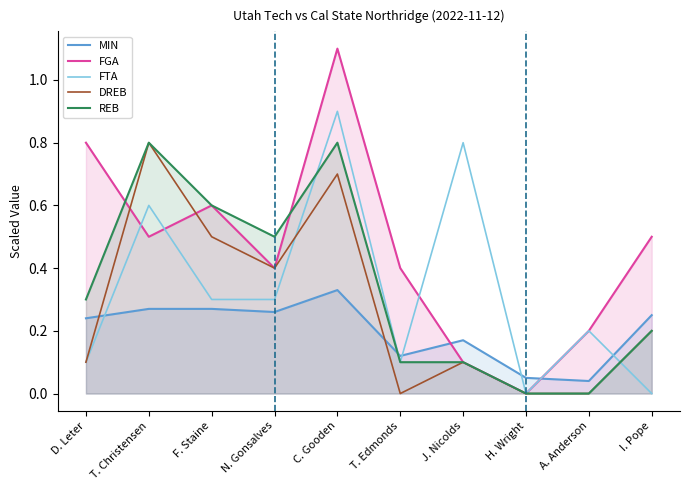

At which category does the chart reach its minimum across all series?

H. Wright